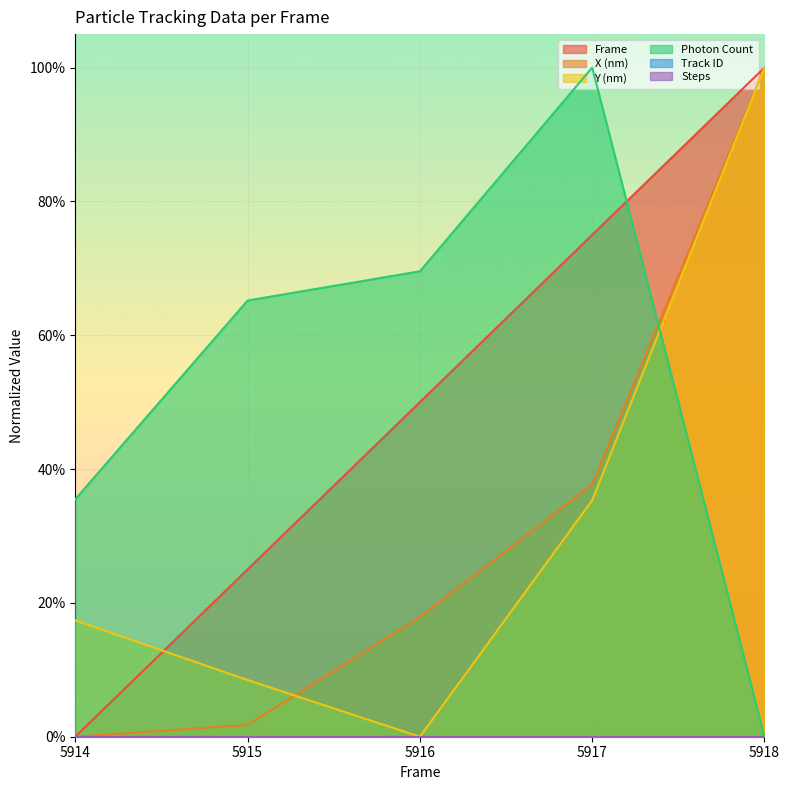

Where is the first local minimum for Y (nm)?

5916